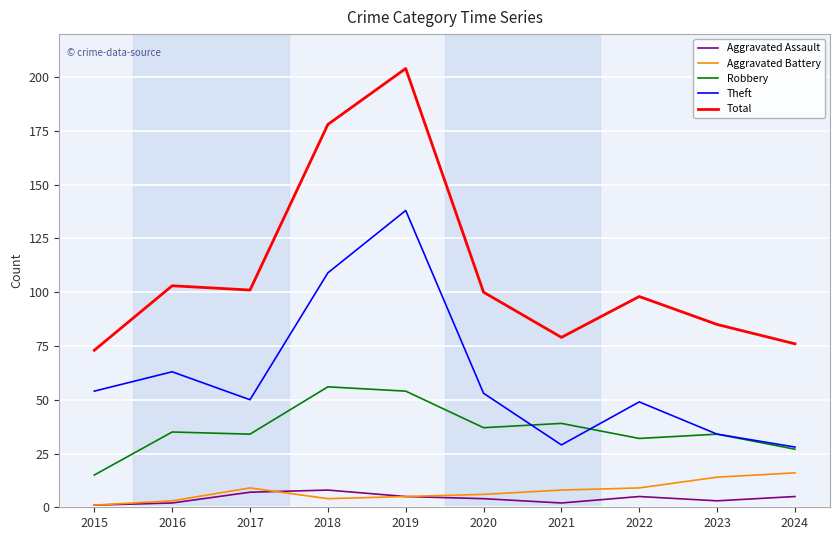

Which series has the largest total across all categories?

Total